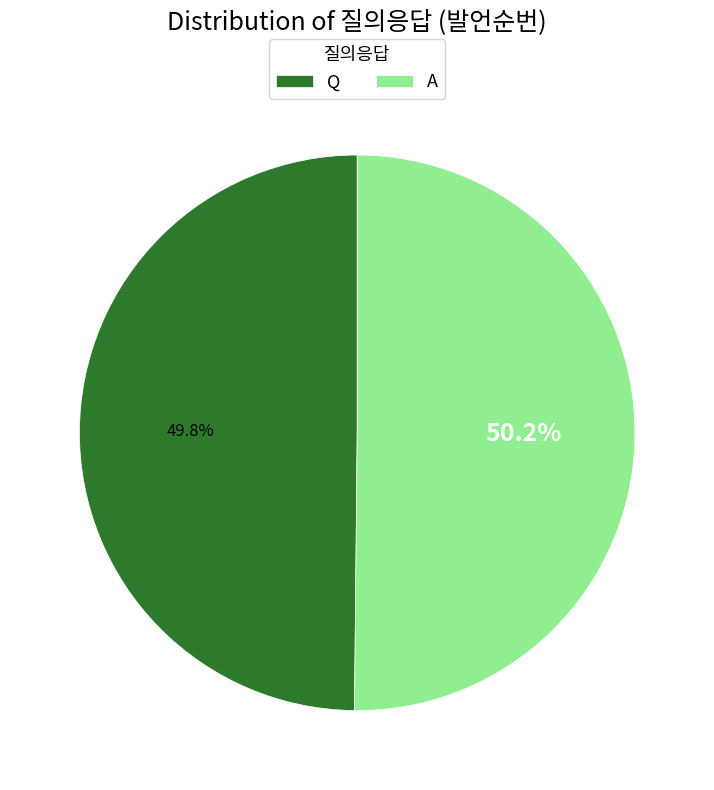

What percentage is the Q slice, to the nearest percent?

50%